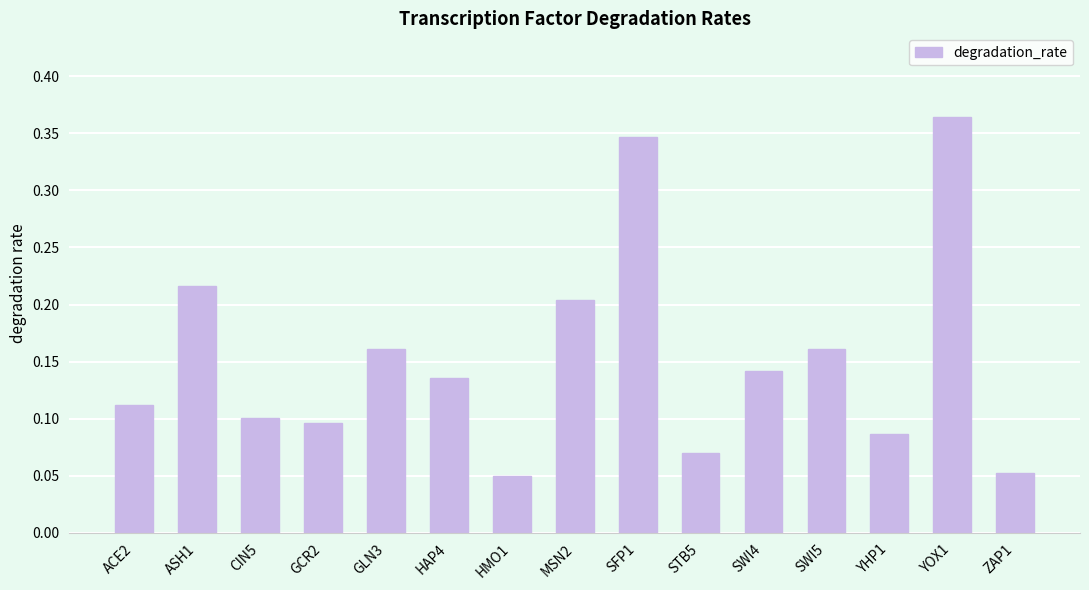

How many bars are there in total?

15